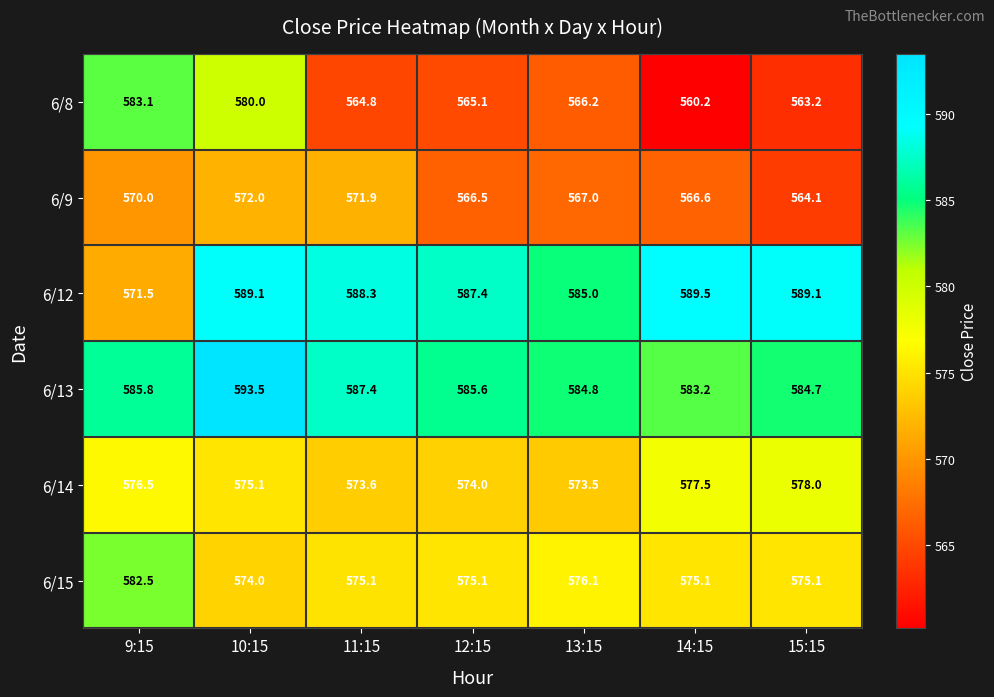

Rank the series by their maximum value, from highest to lowest.

6/13, 6/12, 6/8, 6/15, 6/14, 6/9